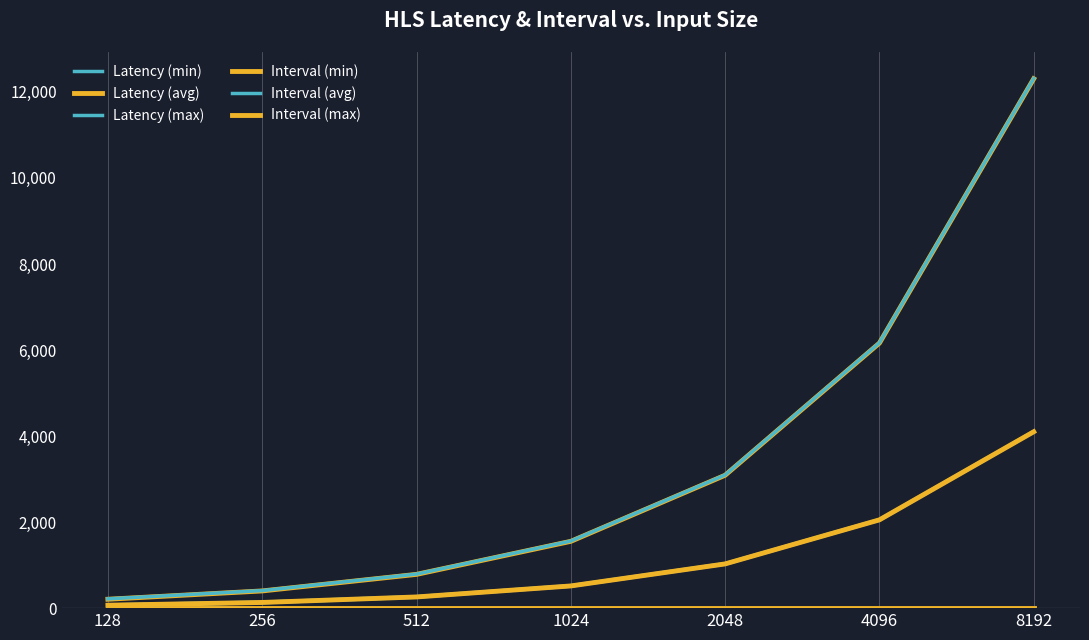

How many lines are shown in the chart?

6